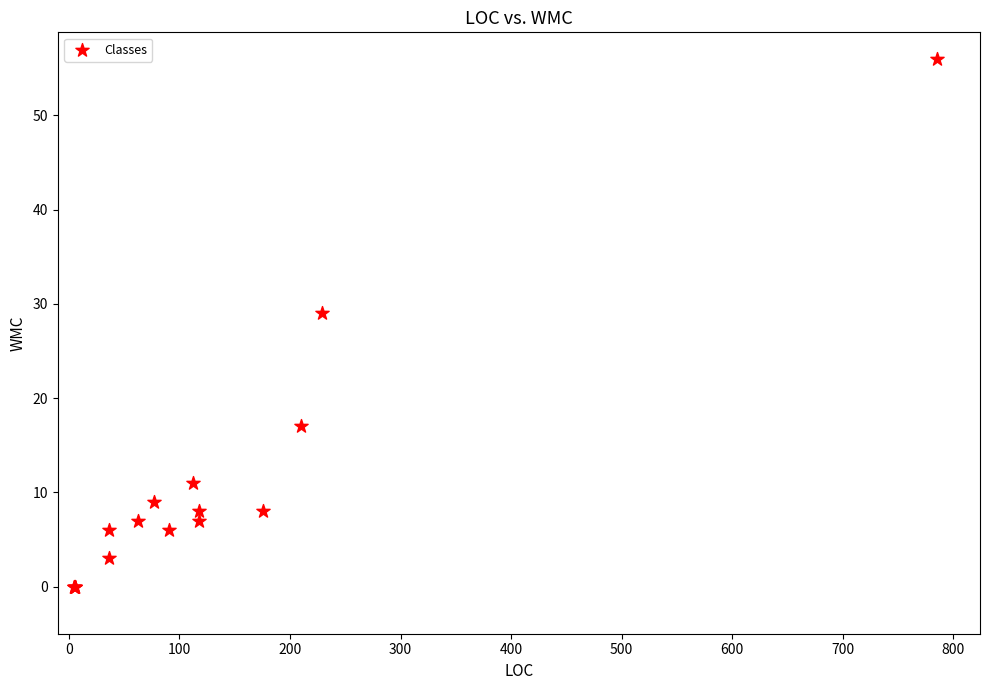

What Y value in the scatter plot is closest to 28?

29